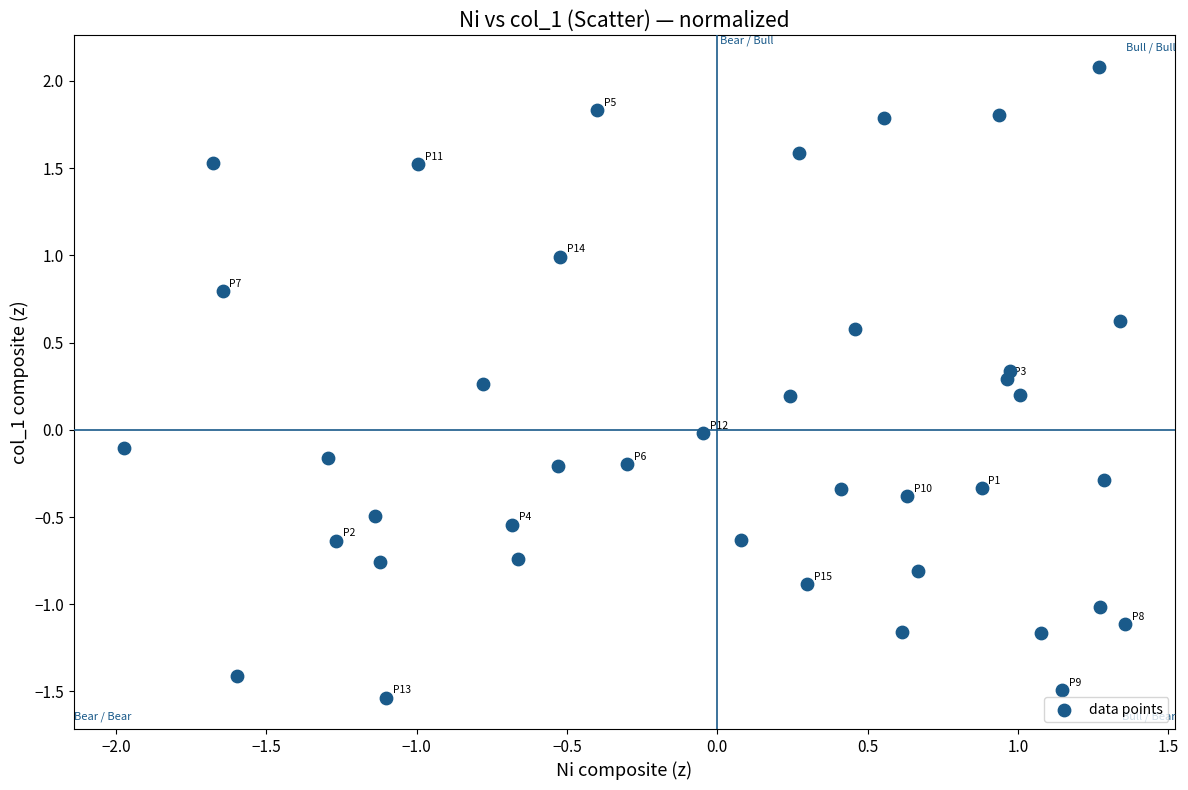

What is the range of Y values (max minus min)?

3.6